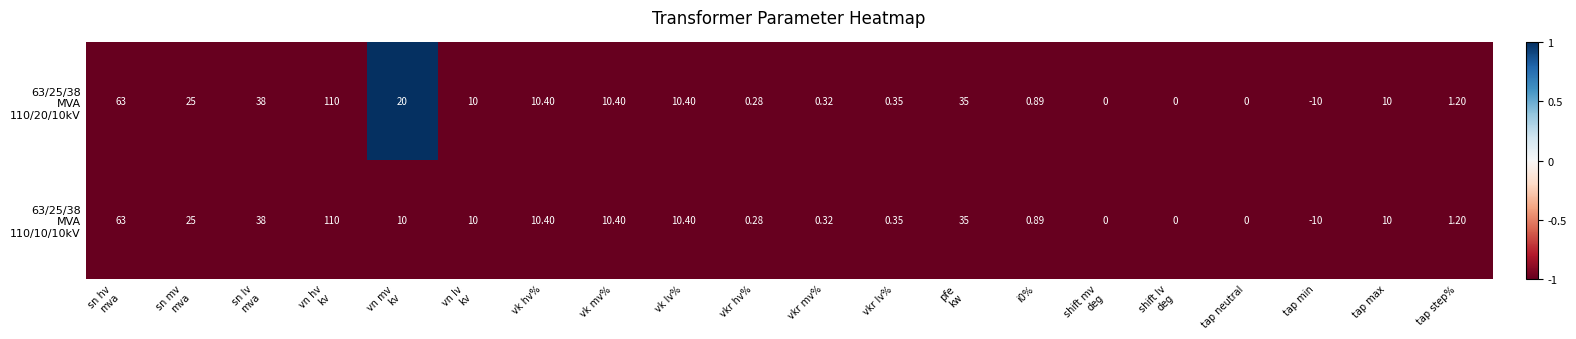

Which category has the lowest value across all series?

tap min